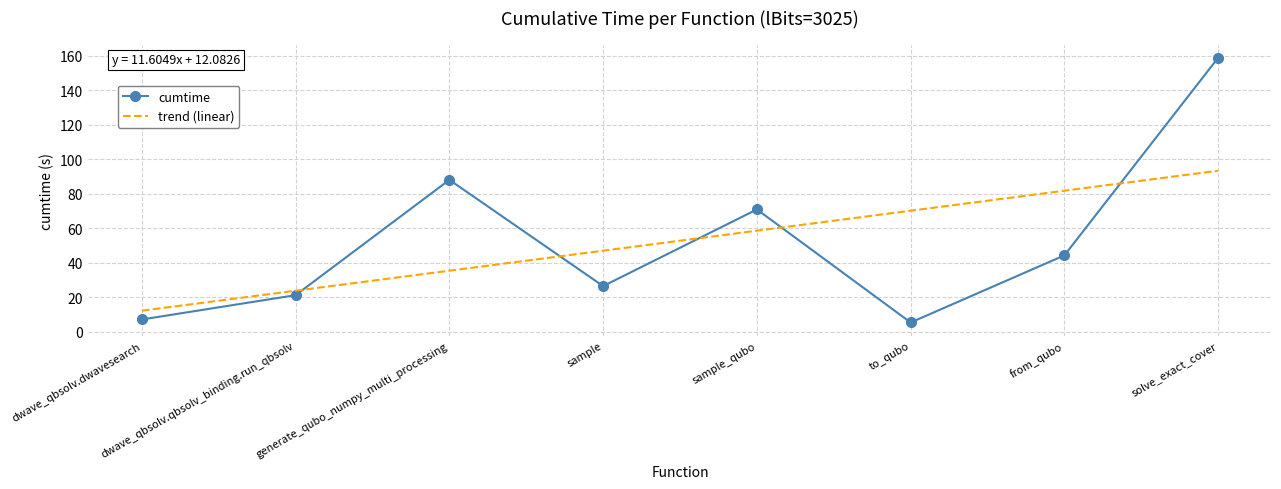

What is the sum of all cumtime values?

421.6